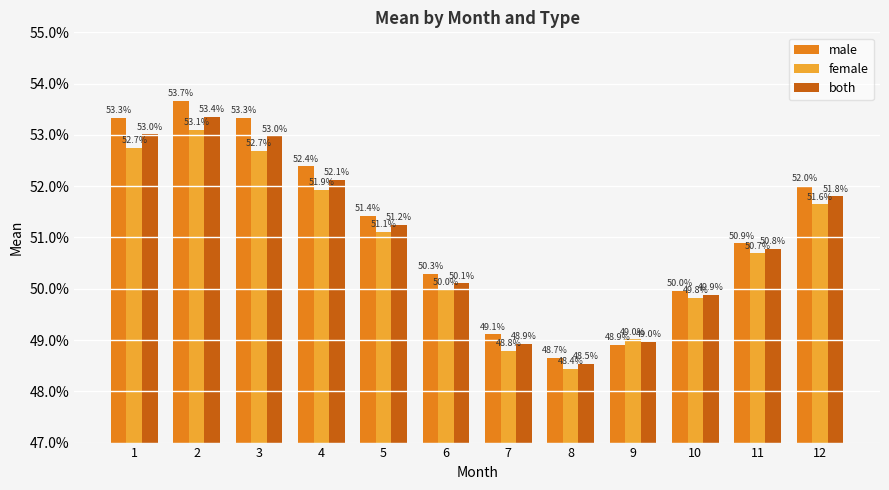

Are the bars horizontal?

No